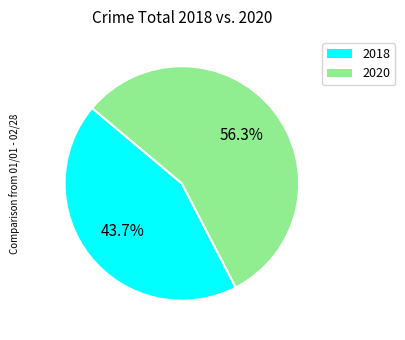

Is there a majority slice in this chart?

Yes